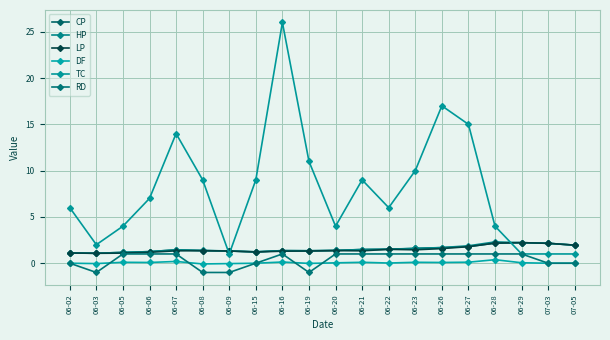

What is the label of the 9th point from the left?

06-16